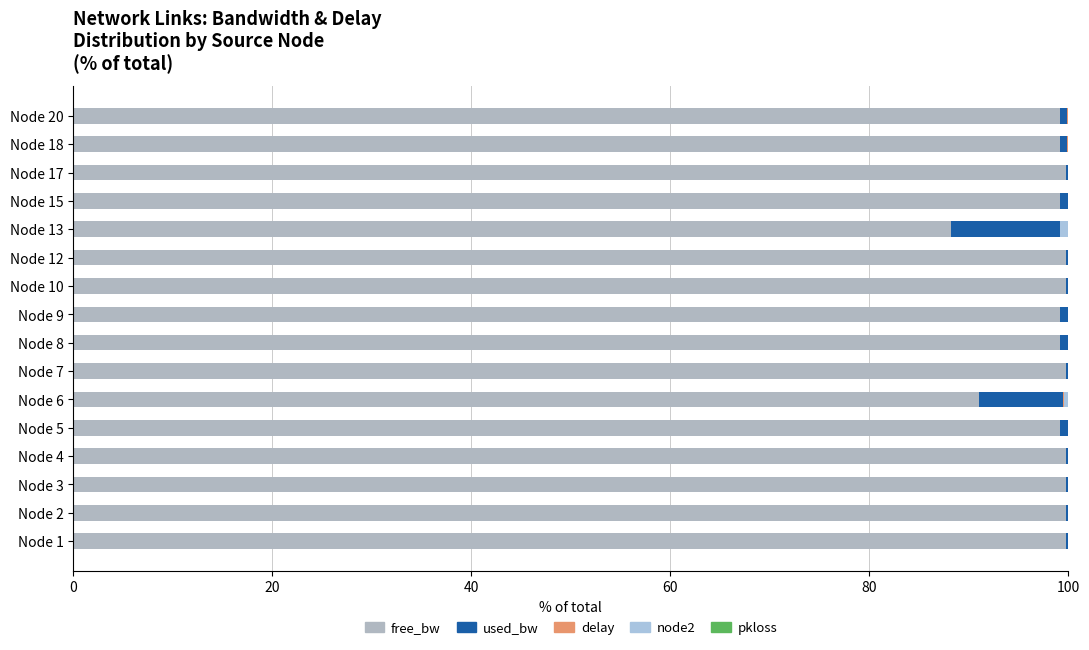

What is the sum of all used_bw values?

25.6